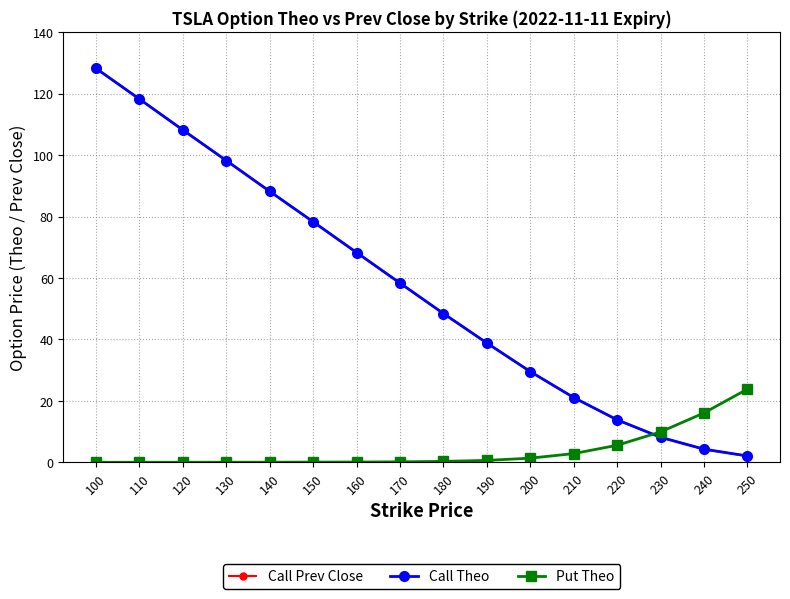

Does the chart display data point markers on the line(s)?

Yes